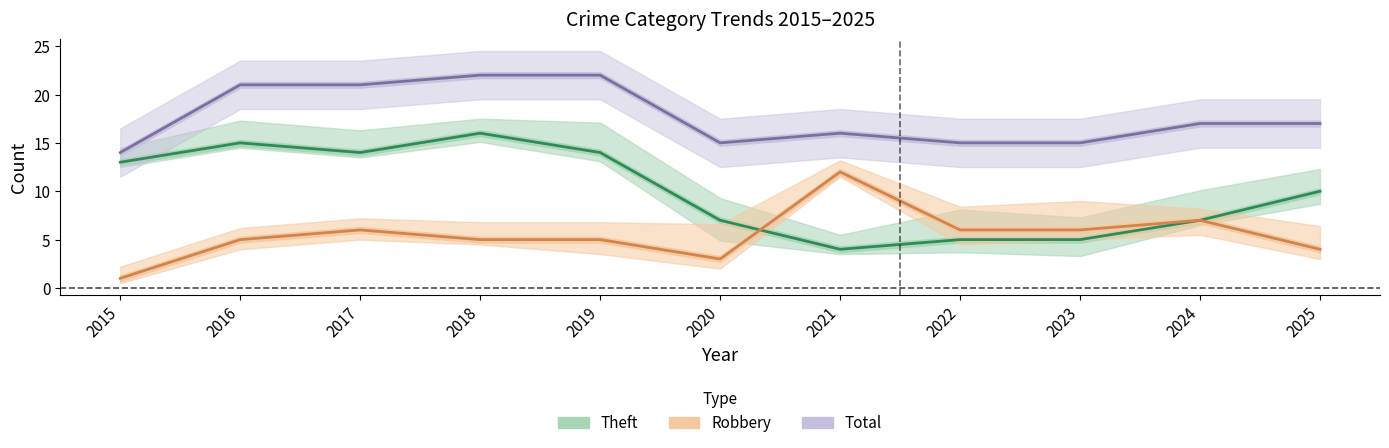

What is the value of the Total point at the 4th from the left?

22